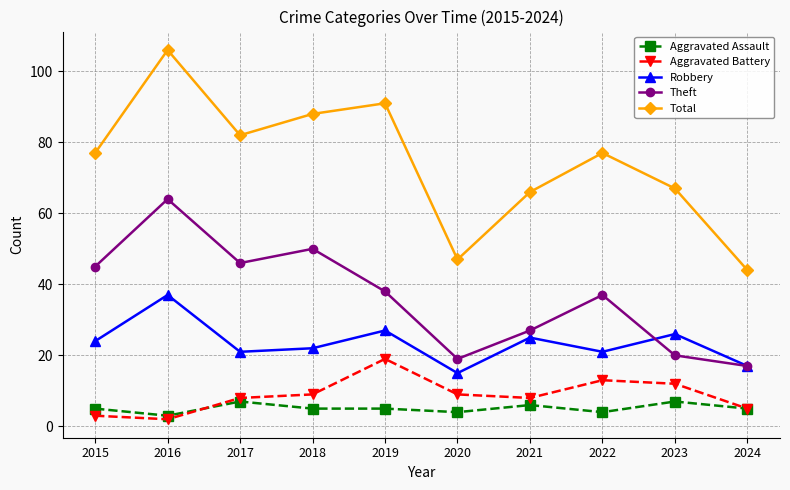

What are all the series names shown in the legend?

Aggravated Assault, Aggravated Battery, Robbery, Theft, Total